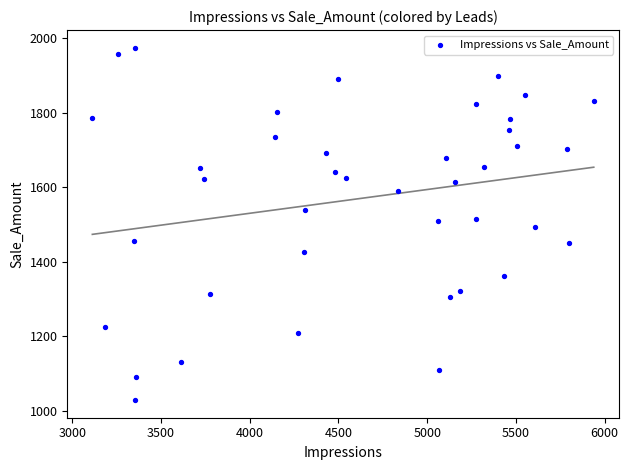

What is the range of Y values (max minus min)?

946